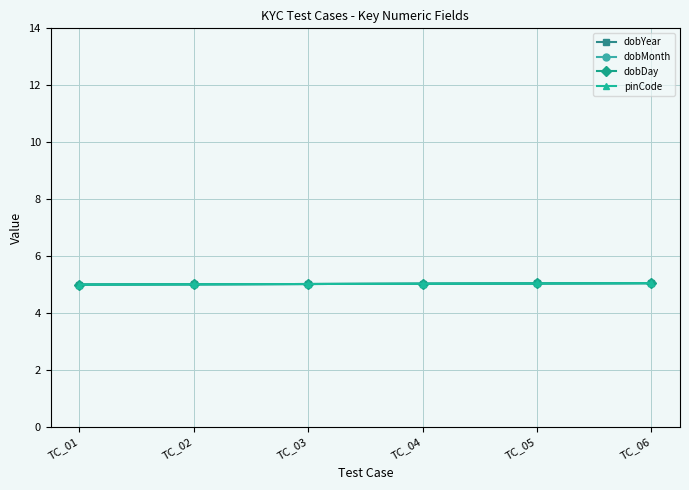

Which category has the highest value in the dobDay series?

TC_06